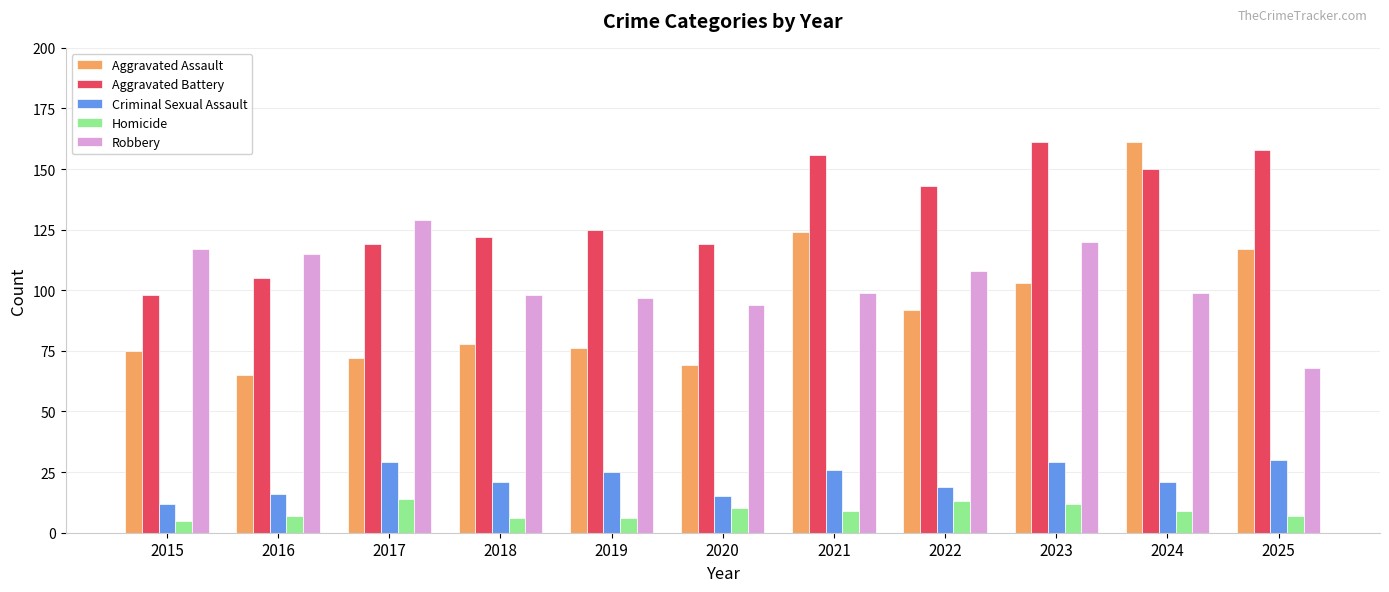

Between 2022 and 2024, which series saw the biggest shift?

Aggravated Assault